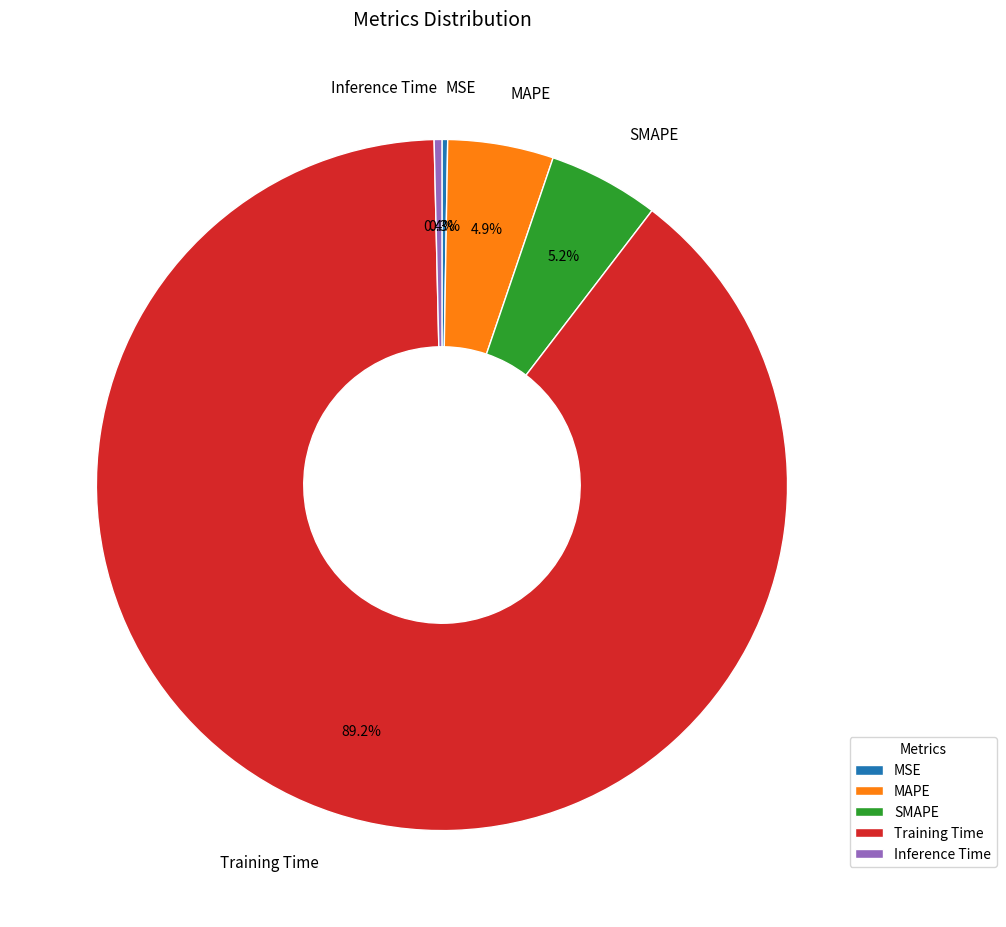

The MAPE slice represents 5% of the pie. True or false?

True